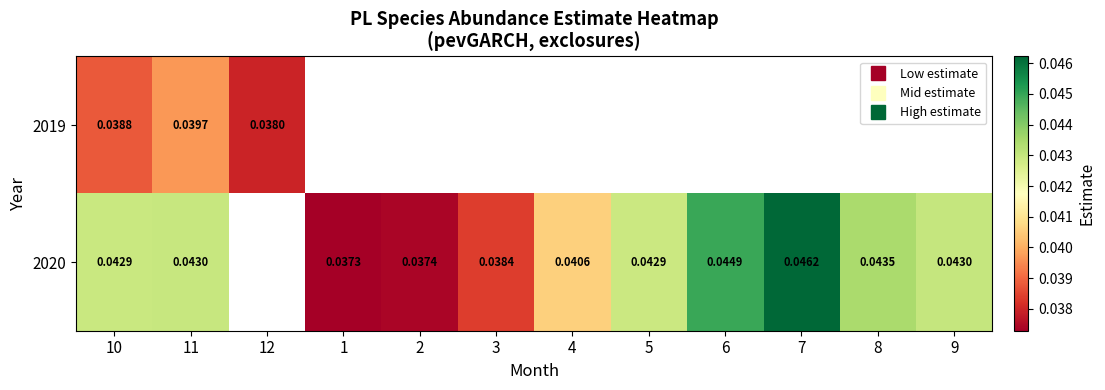

Which category has the lowest value in the 2020 series?

1